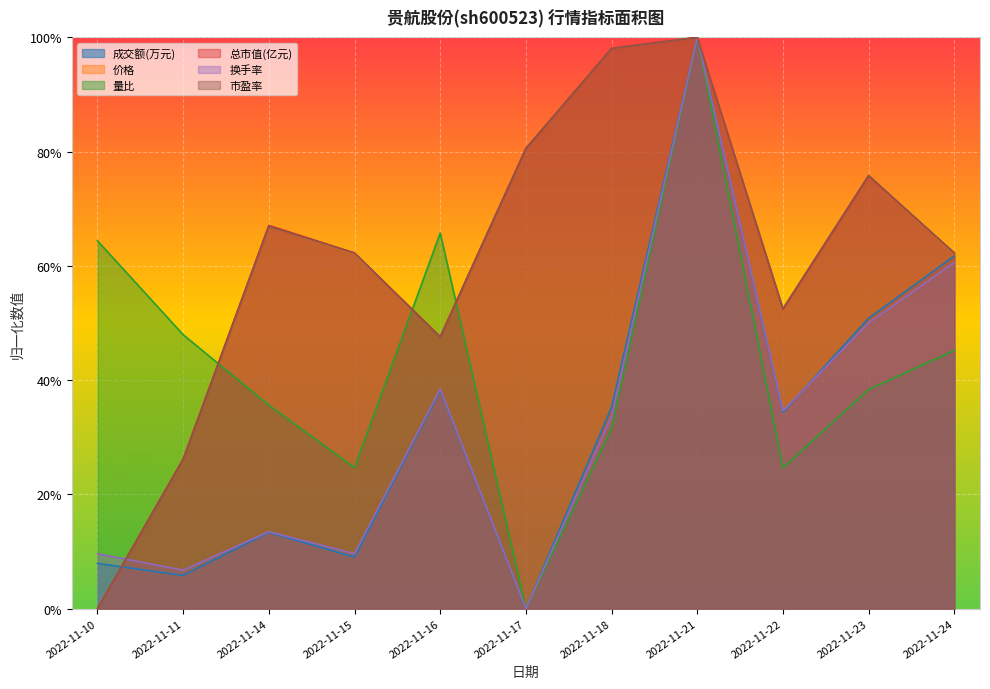

Is it true that 成交额(万元) equals 0.1 at 2022-11-22?

False